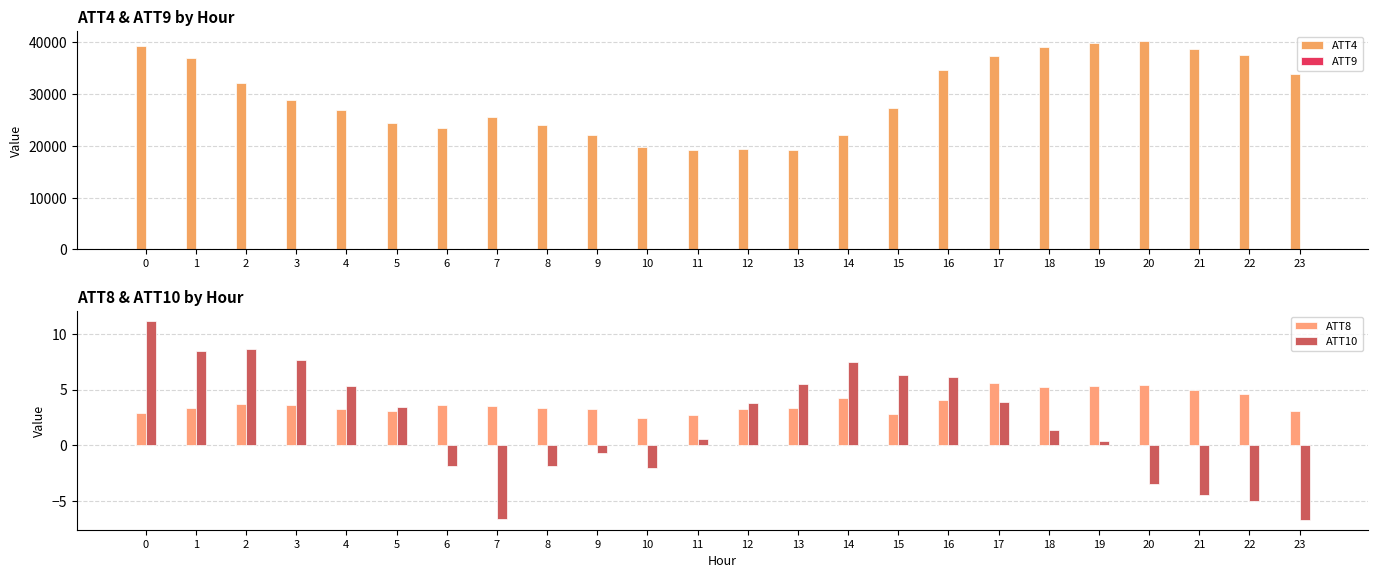

Rank the series at 0 from lowest to highest value.

ATT8, ATT10, ATT9, ATT4